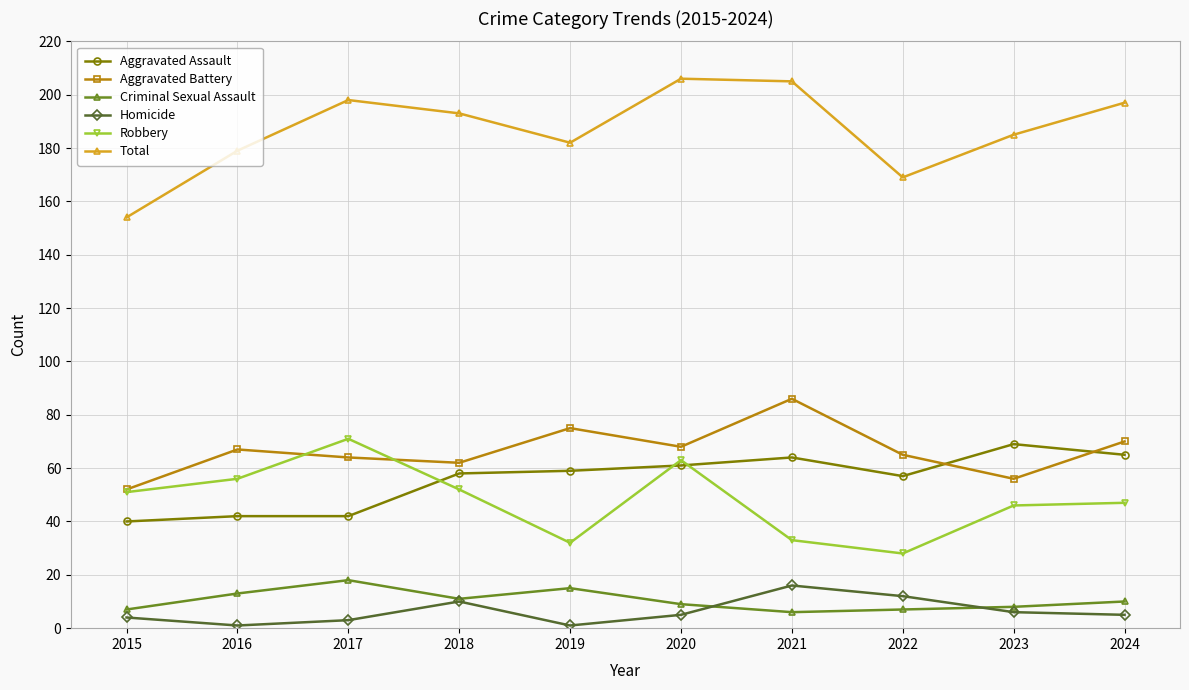

At 2017, list the series in order from smallest to largest.

Homicide, Criminal Sexual Assault, Aggravated Assault, Aggravated Battery, Robbery, Total